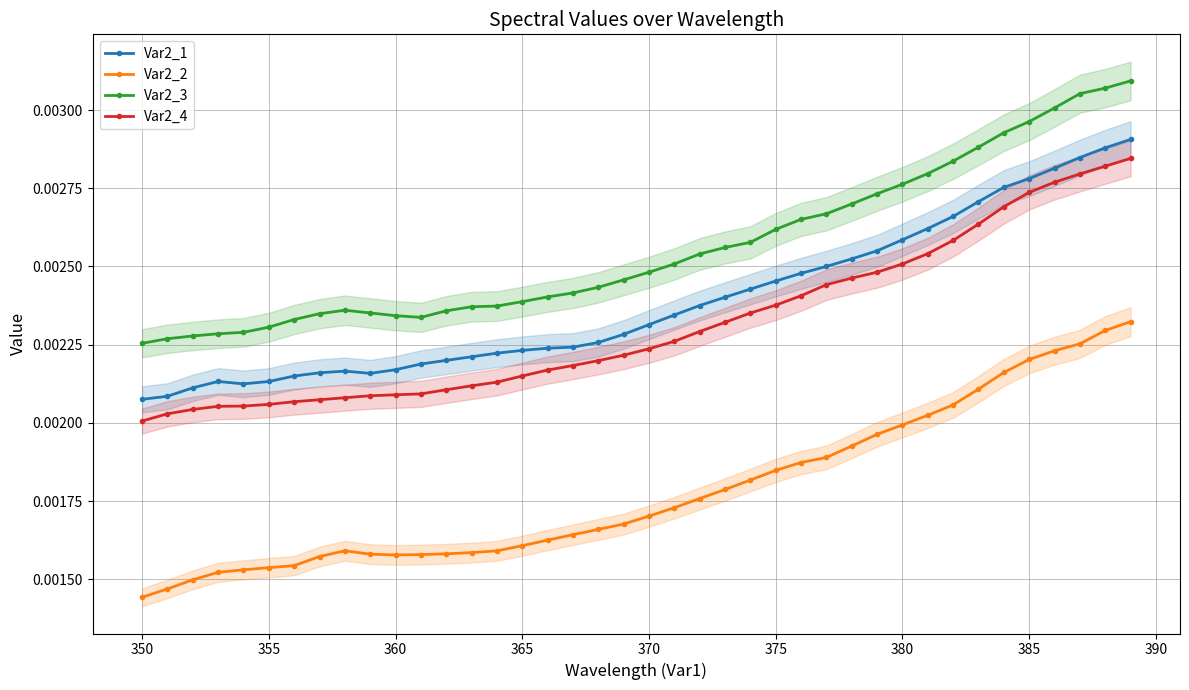

True or false: Var2_4 and Var2_1 intersect in this chart.

False